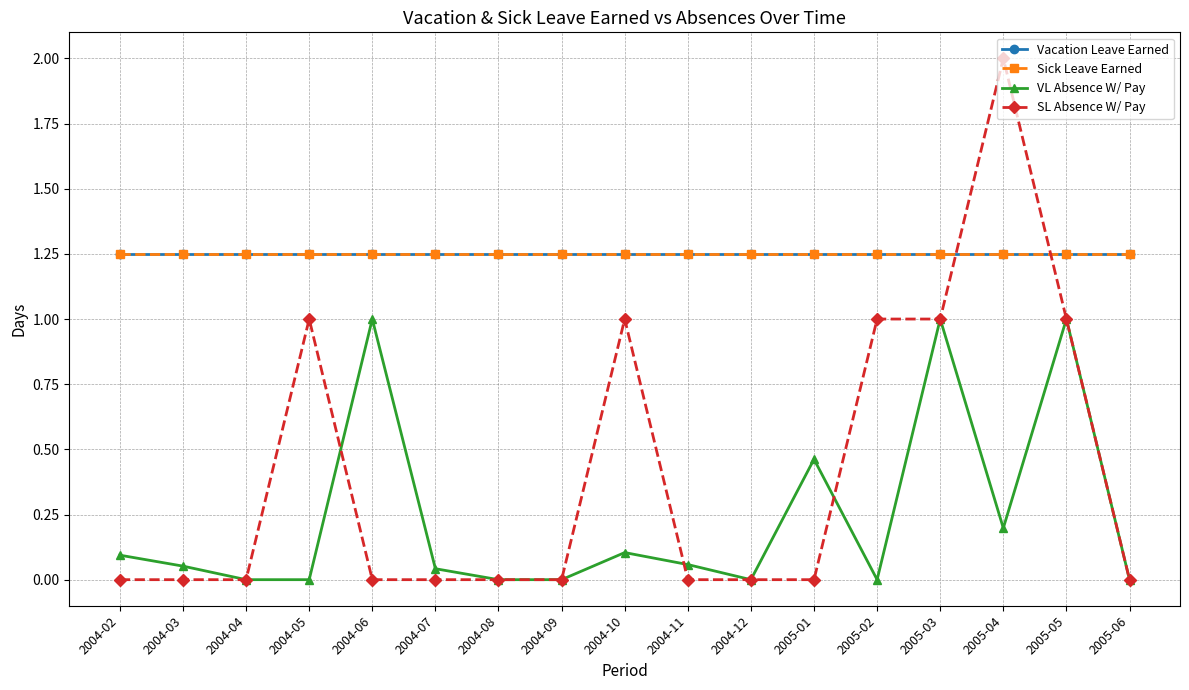

True or false: Vacation Leave Earned has more than 1 interior local peaks.

False